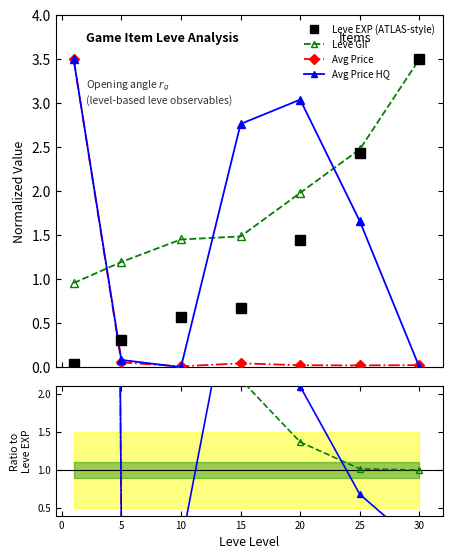

What is the difference between the maximum and minimum values in the Leve EXP series?

3.5